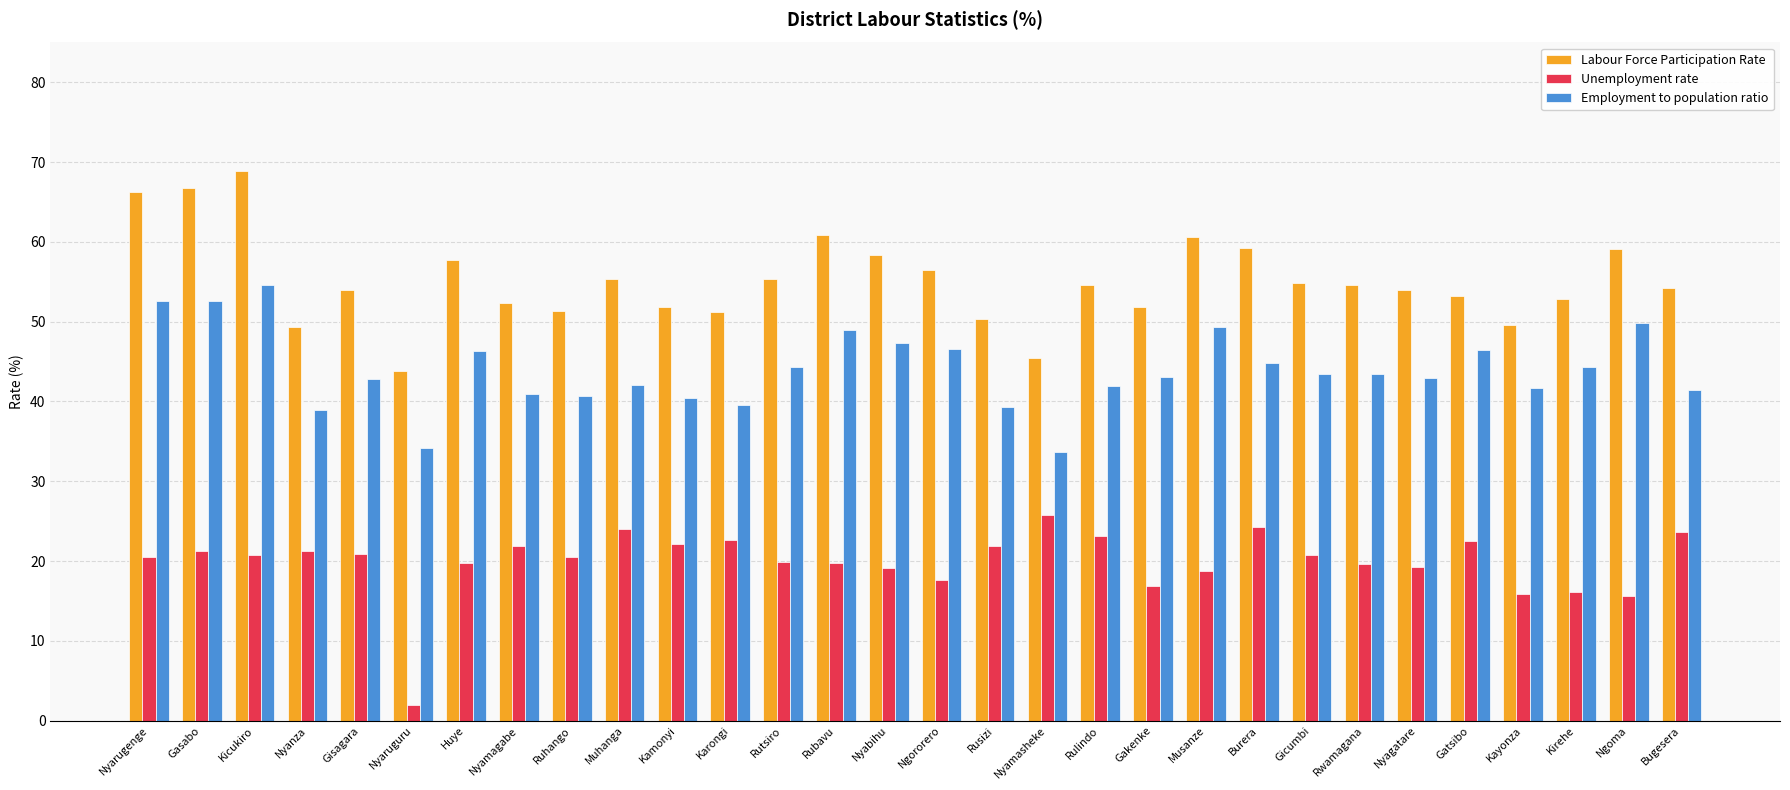

The Employment to population ratio series shows 42.0 at Rulindo. True or false?

True